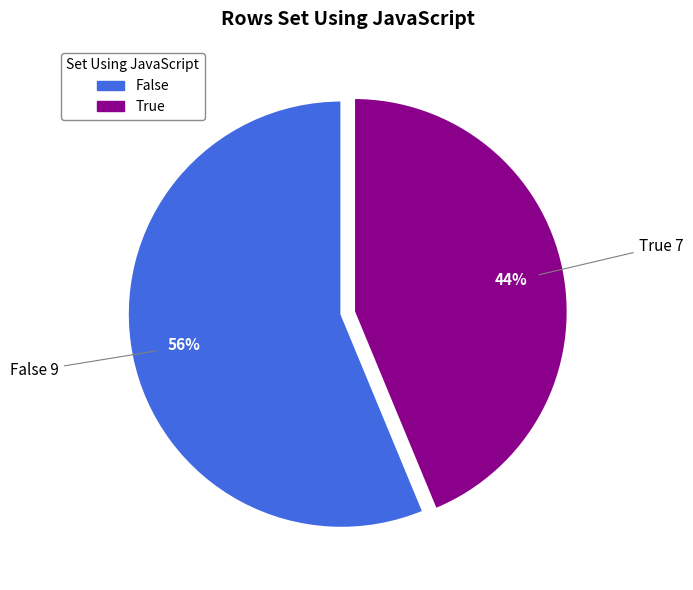

What is the largest slice in the pie chart?

False